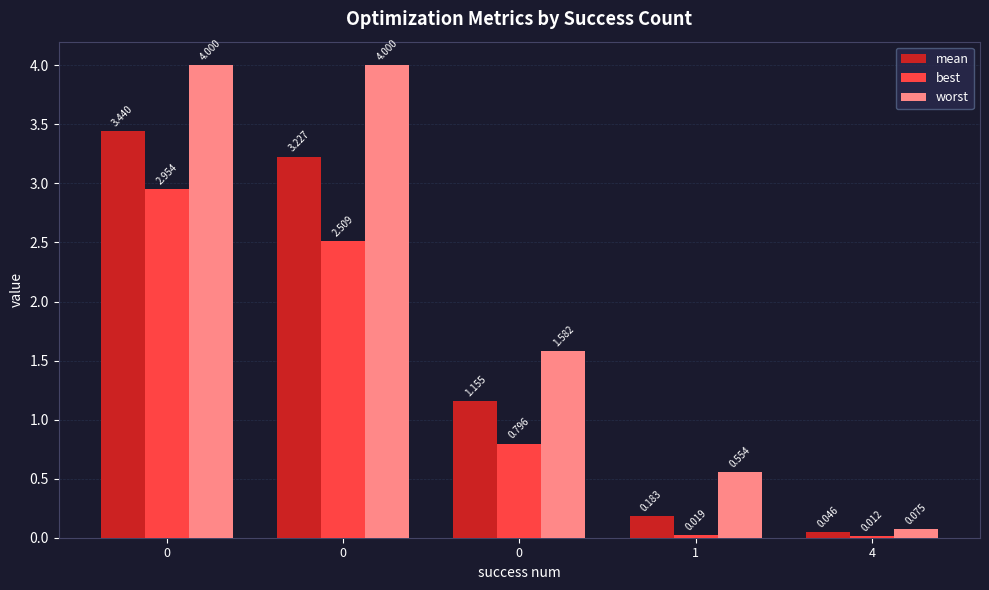

Read the worst value at 0.

1.6